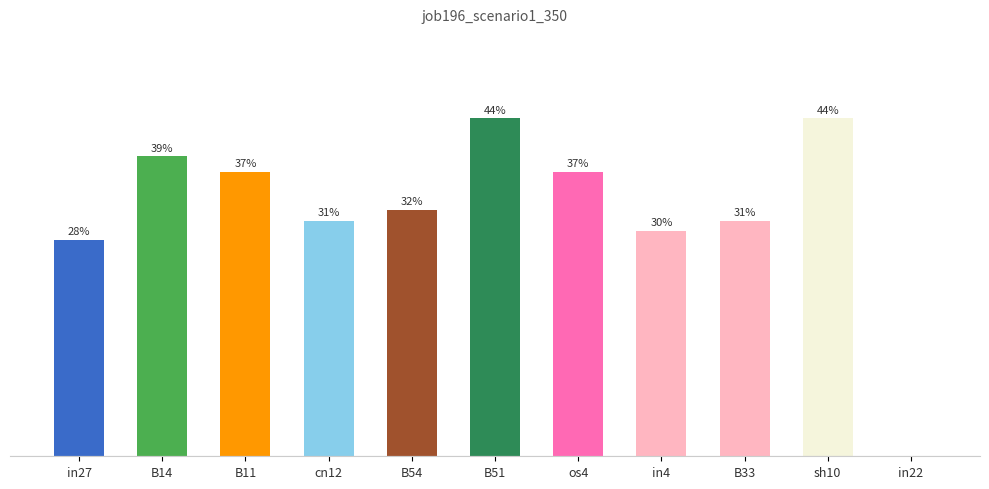

Reading left to right, transcribe all the data shown in this chart.

0.3	0.4	0.4	0.3	0.3	0.4	0.4	0.3	0.3	0.4	0.0